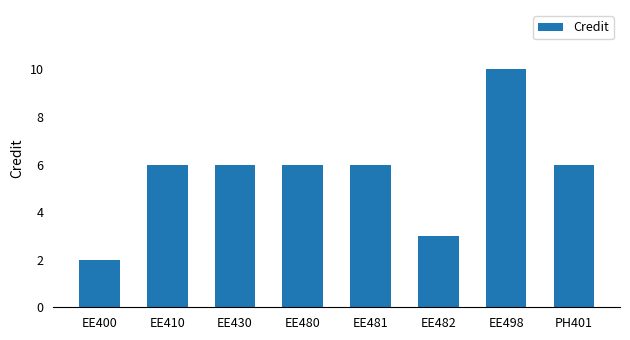

Does the chart contain stacked bars?

No